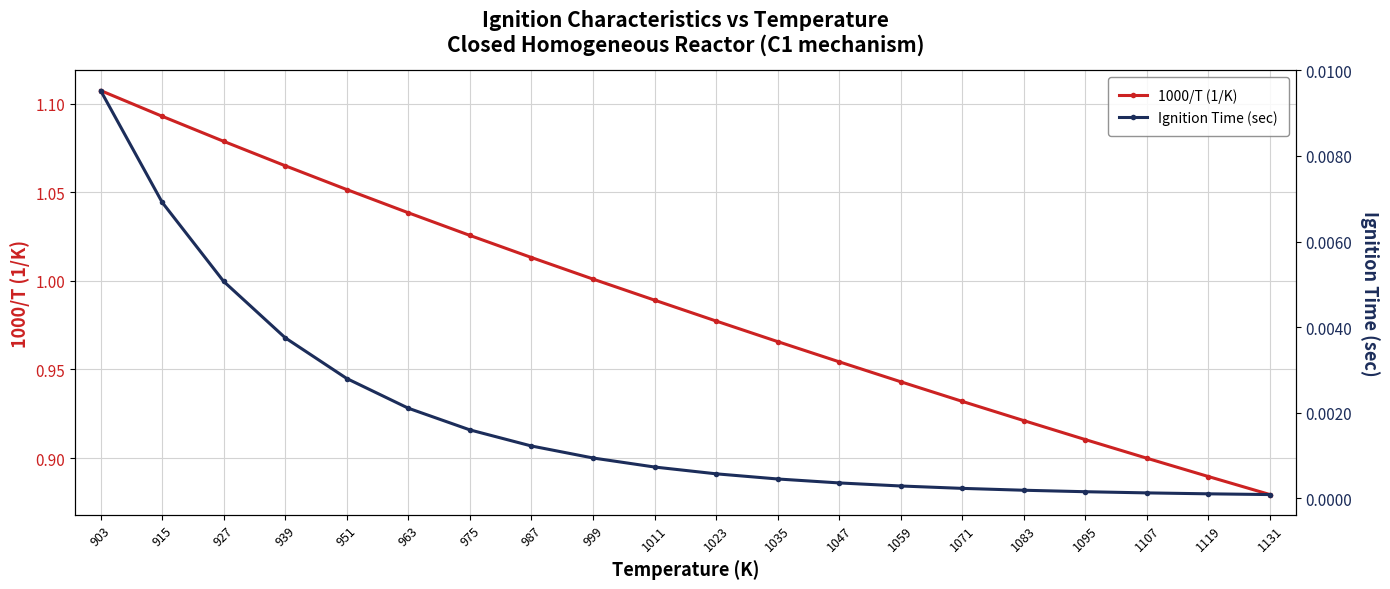

At how many categories does at least one series exceed 0?

20